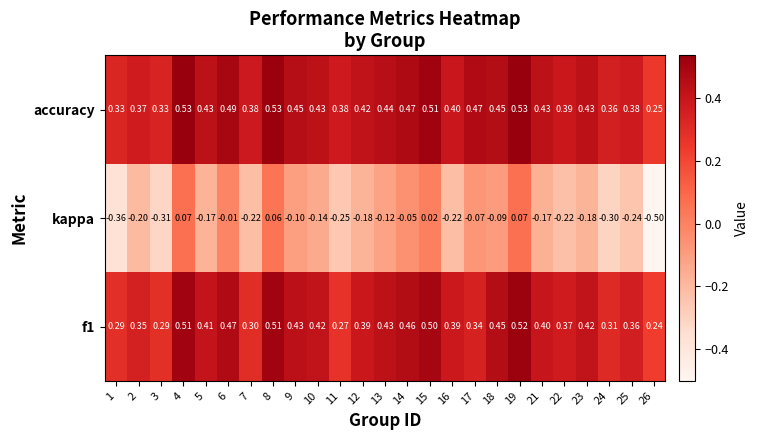

Between 12 and 19, which series saw the biggest shift?

kappa